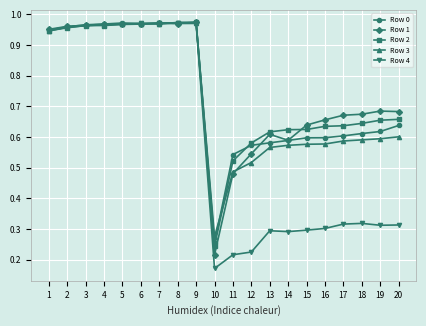

At which label is Row 4 closest to 0?

10